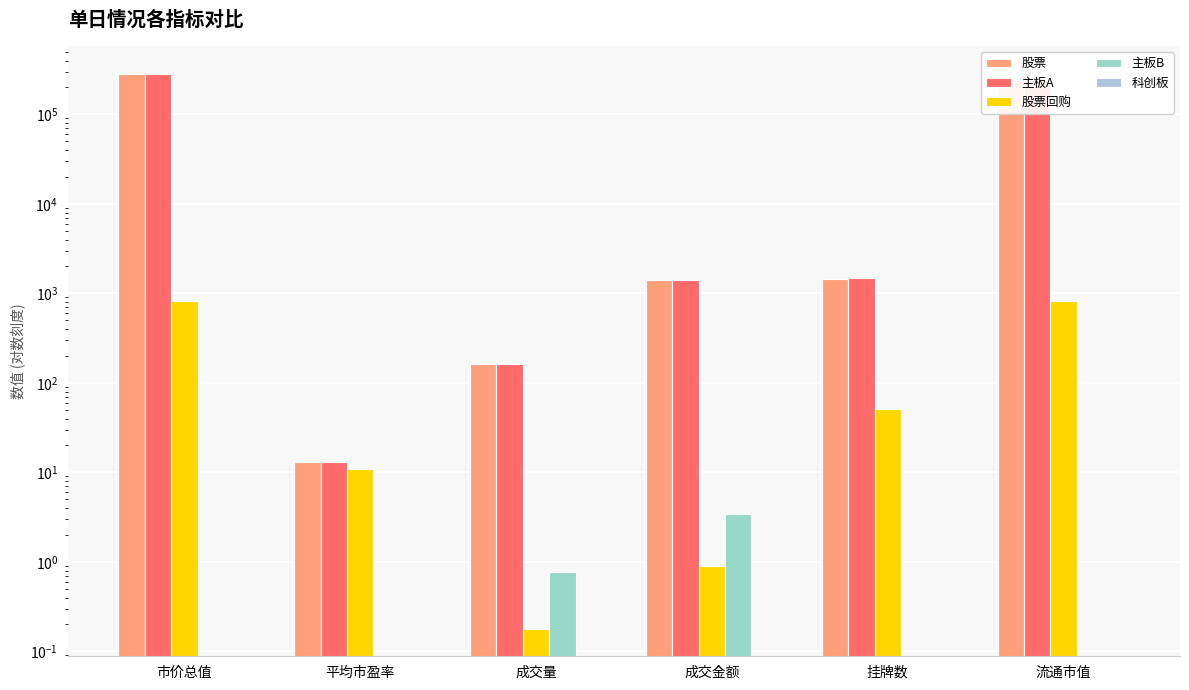

How many values in the 股票回购 series exceed 51?

2